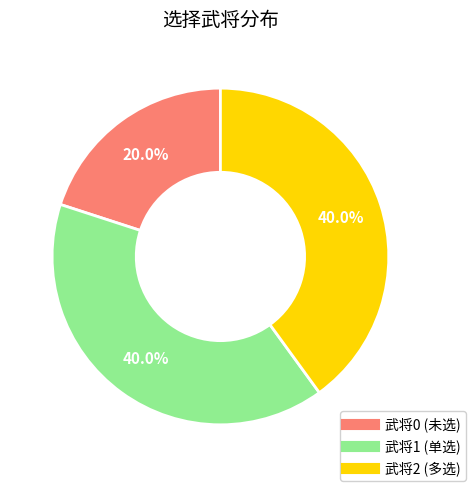

Is there a majority slice in this chart?

No